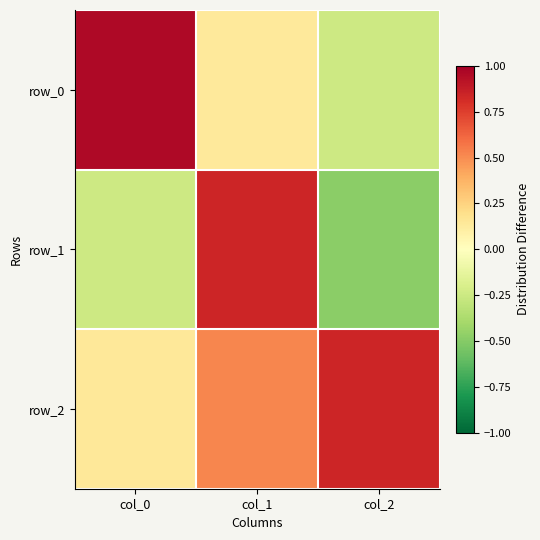

What is the average value of the row_0 series?

0.3